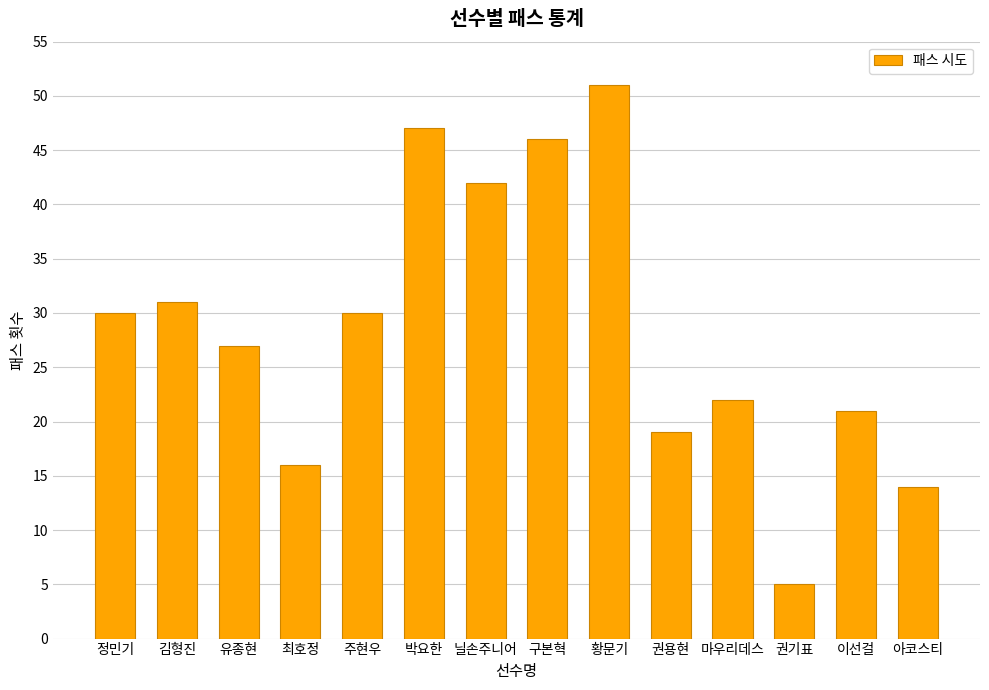

What is the difference between the maximum and second lowest values?

37